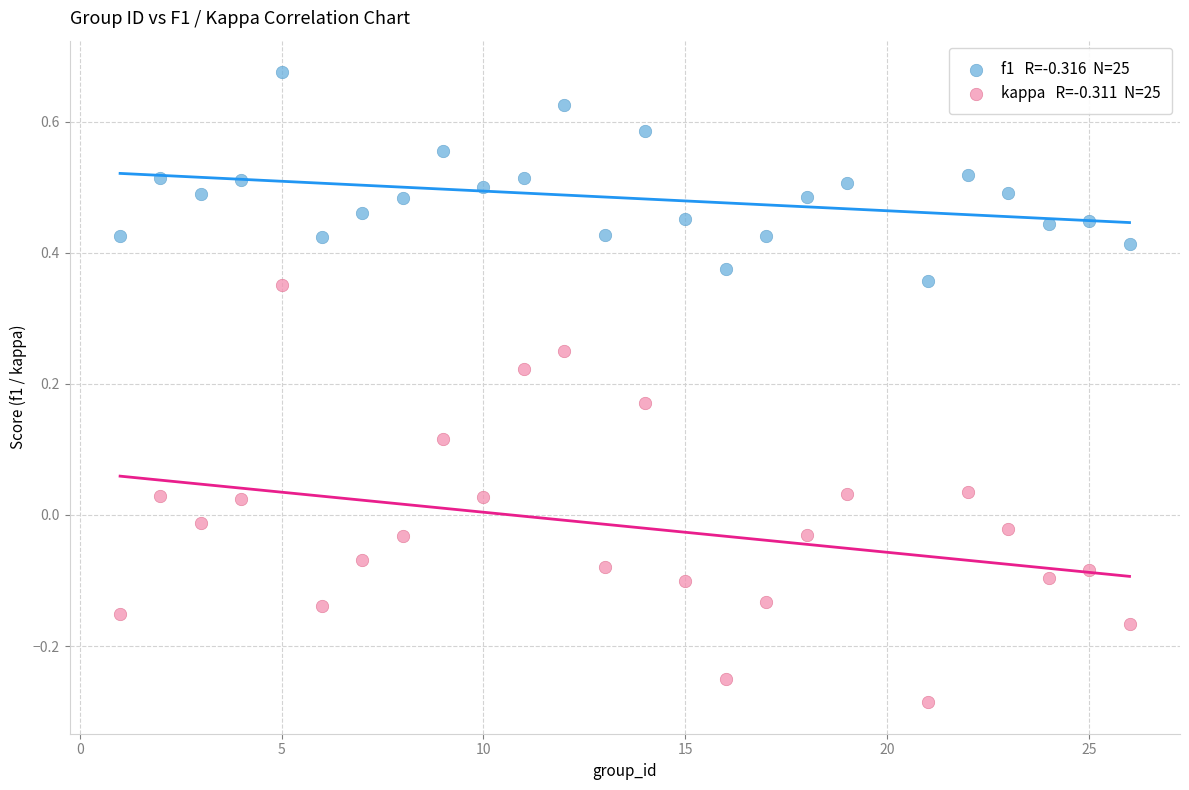

Across all data points, what is the range of Y values (max minus min)?

1.0